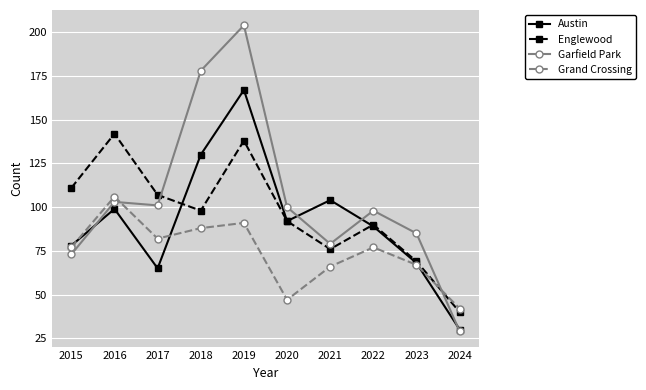

What are all the series names shown in the legend?

Austin, Englewood, Garfield Park, Grand Crossing